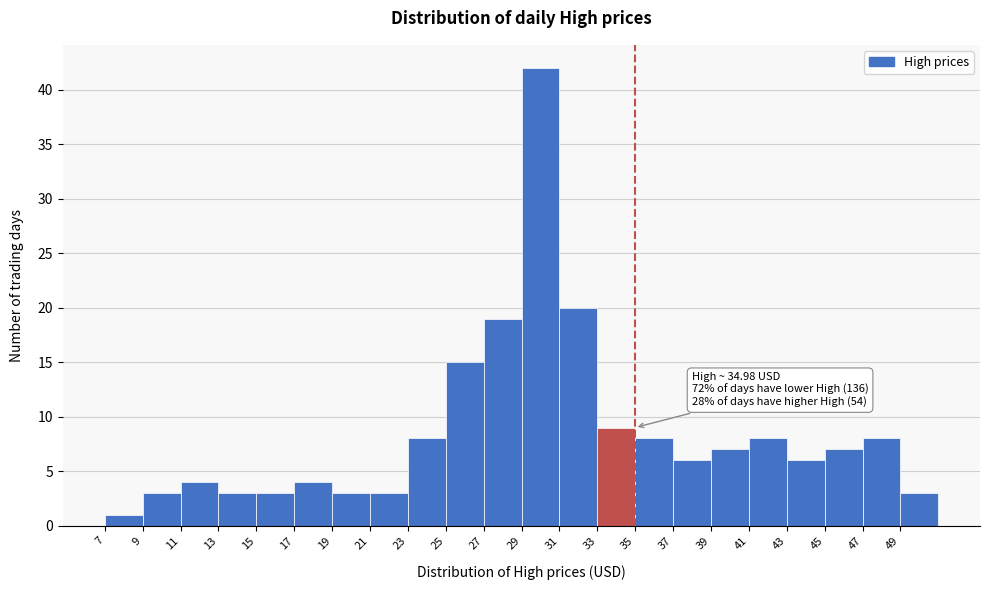

Which range on the x-axis has the tallest bar?

29 to 31